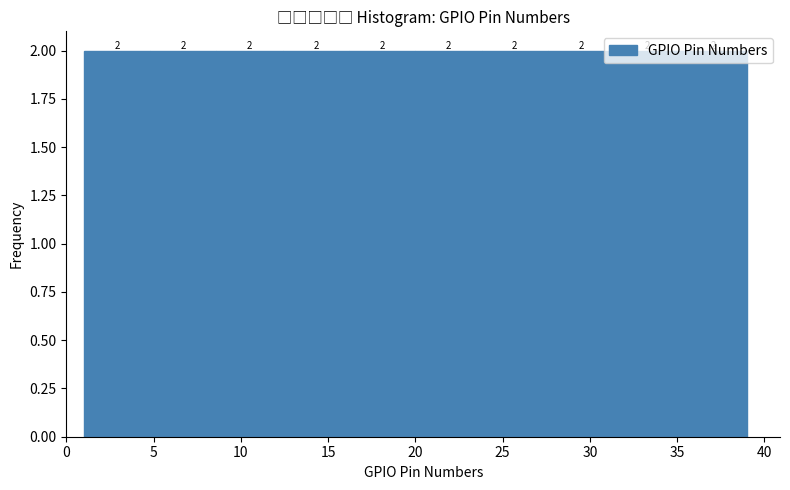

What is the height of the bar covering 16.2 to 20.0 on the x-axis? The bar edges are not printed on the chart, so give them approximately, as read against the axis.

2